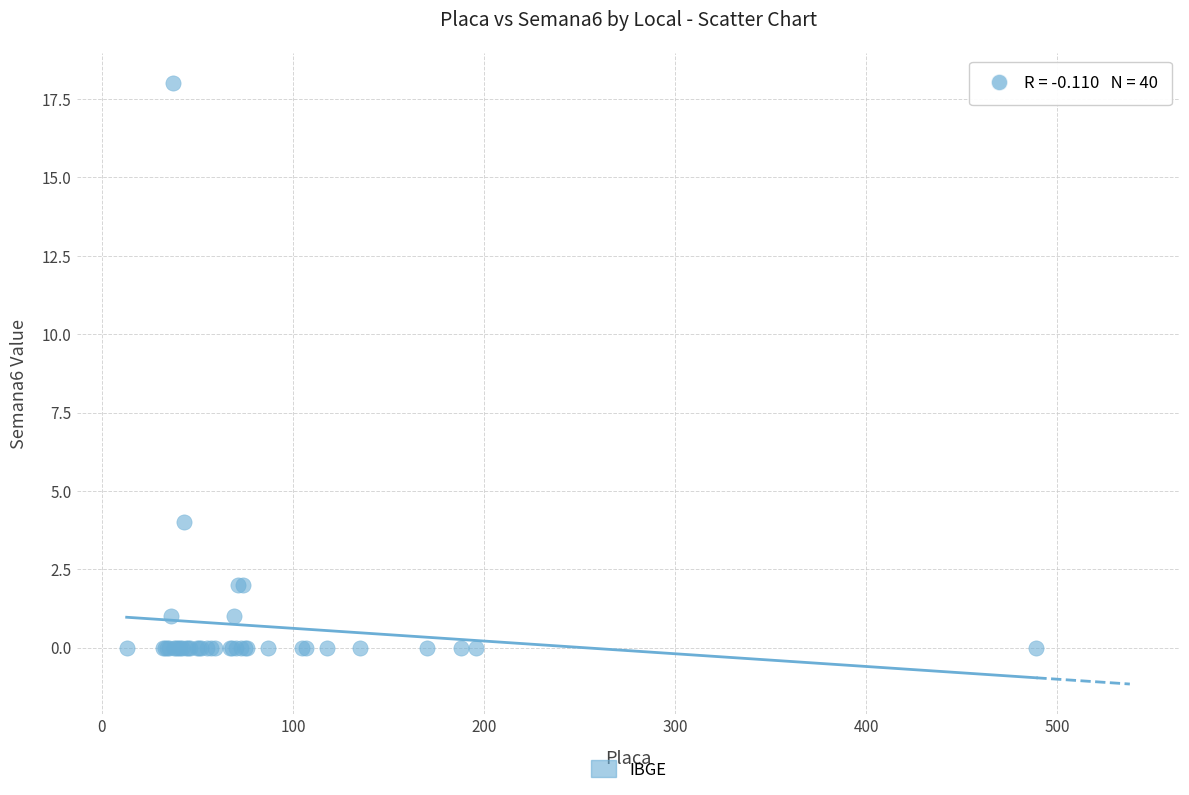

What Y value in the scatter plot is closest to 9?

4